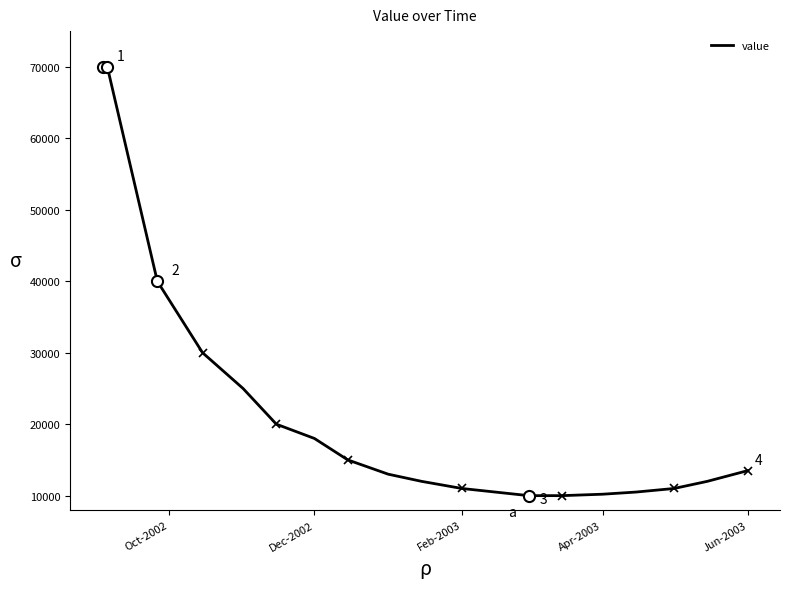

What is the difference between the maximum and minimum values?

60000